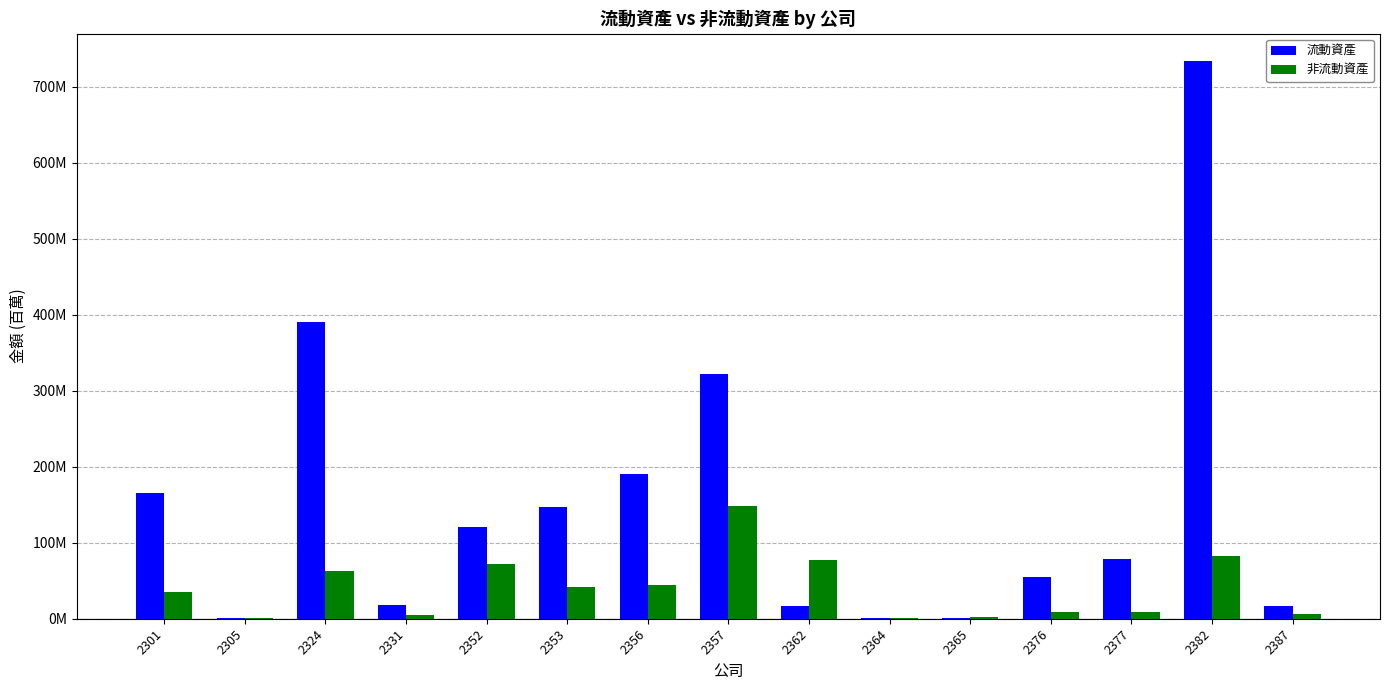

Are the bars horizontal?

No